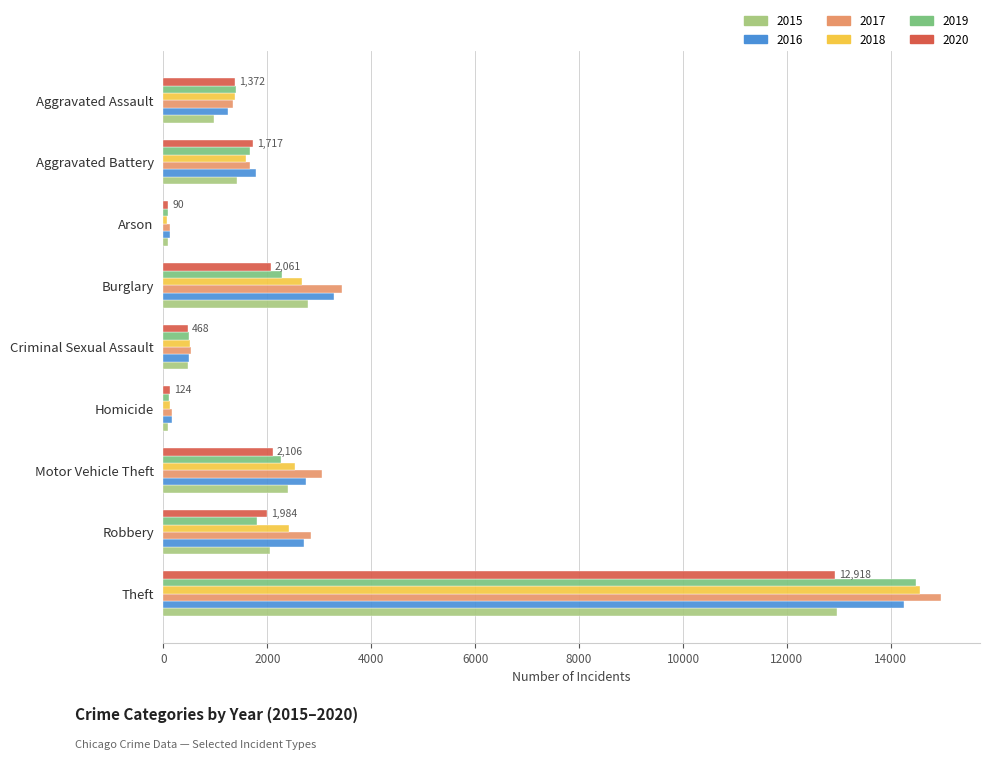

Which category has the highest value in the 2016 series?

Theft